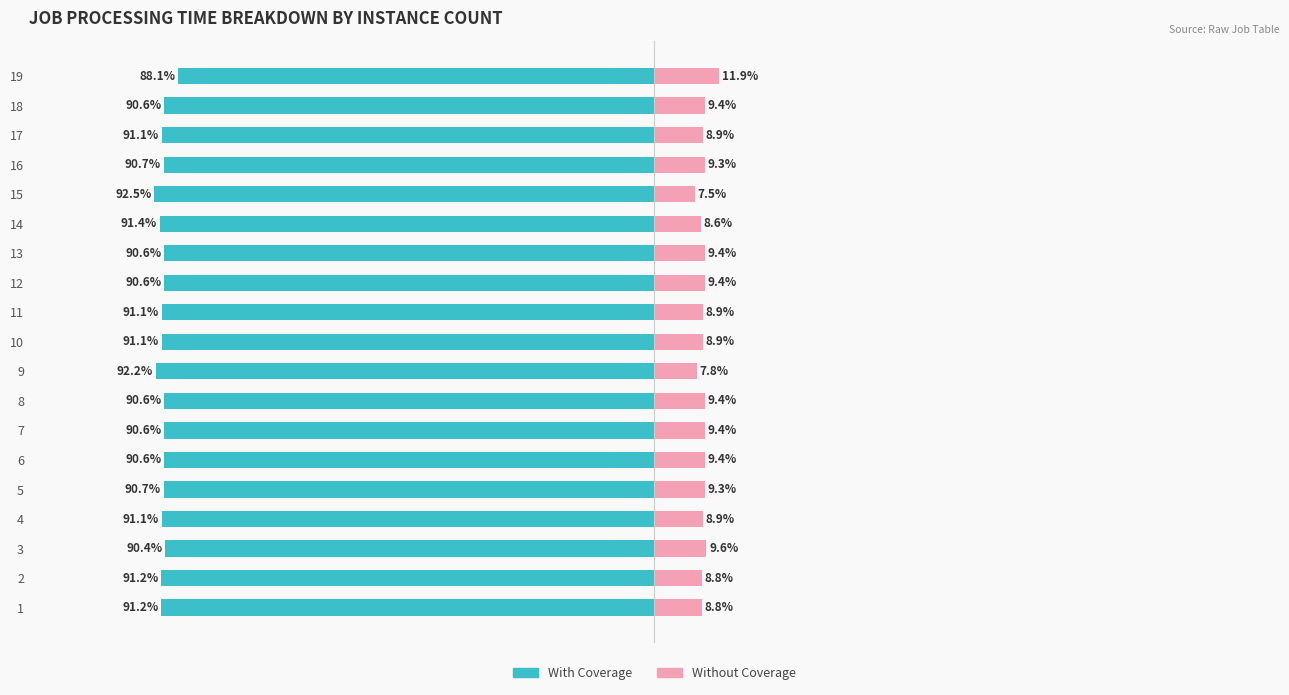

The value of Without Coverage at 8 is 5.7. True or false?

False